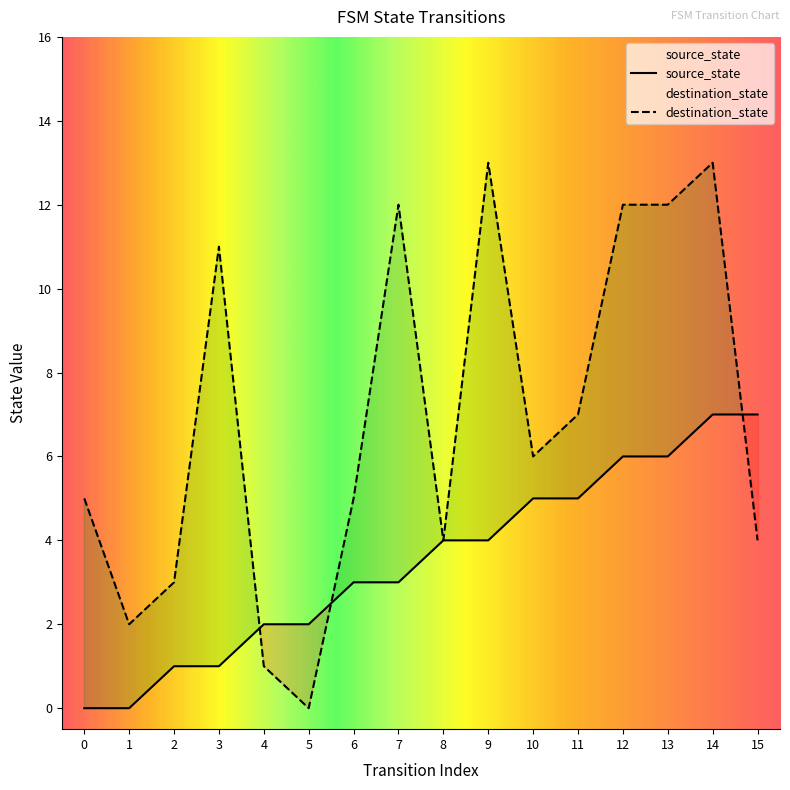

Between 1 and 14, which is larger?

14